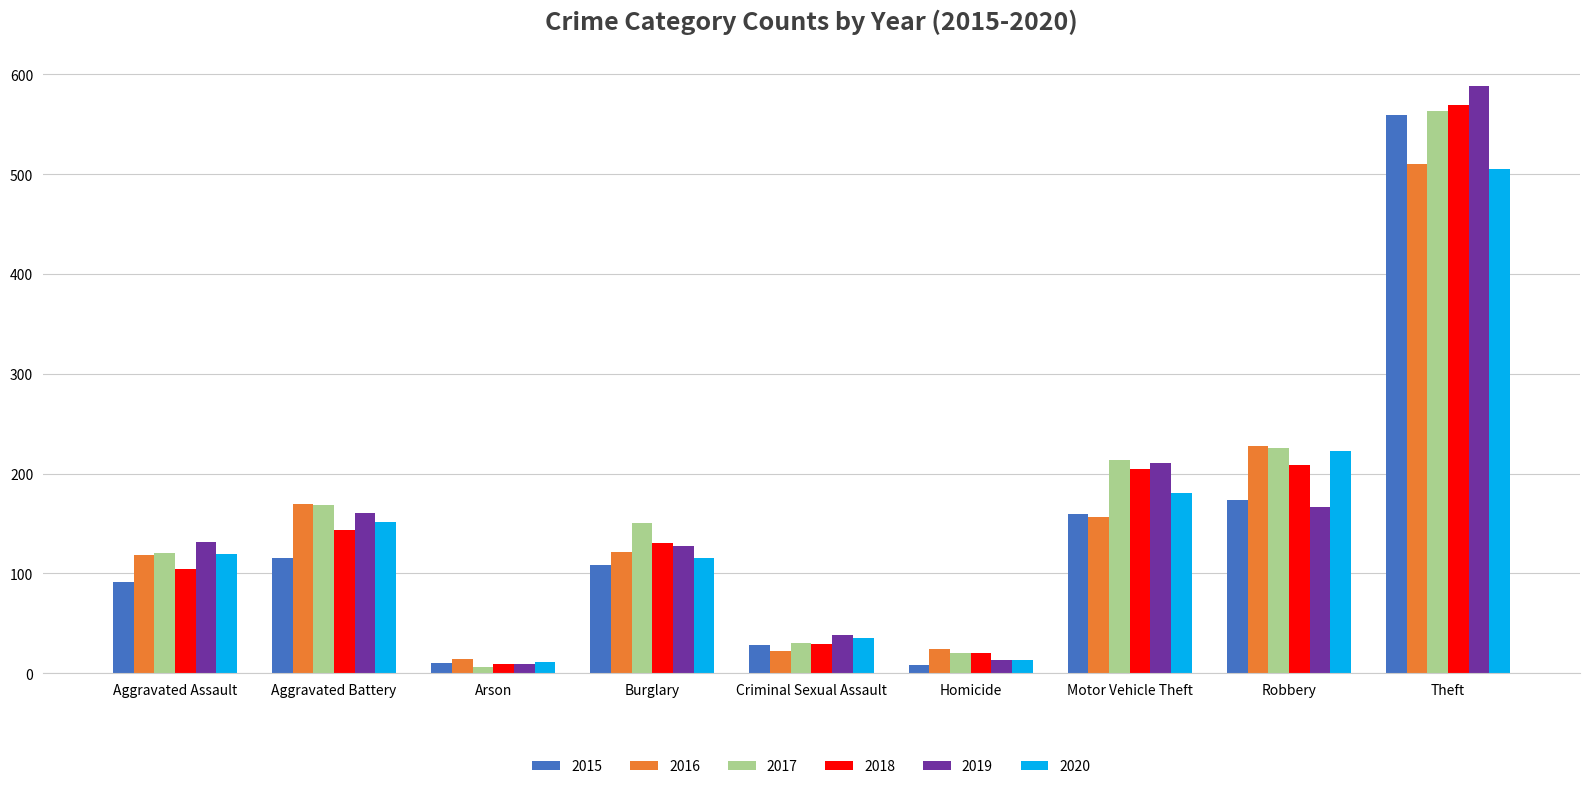

The 2017 series shows 168 at Aggravated Battery. True or false?

True